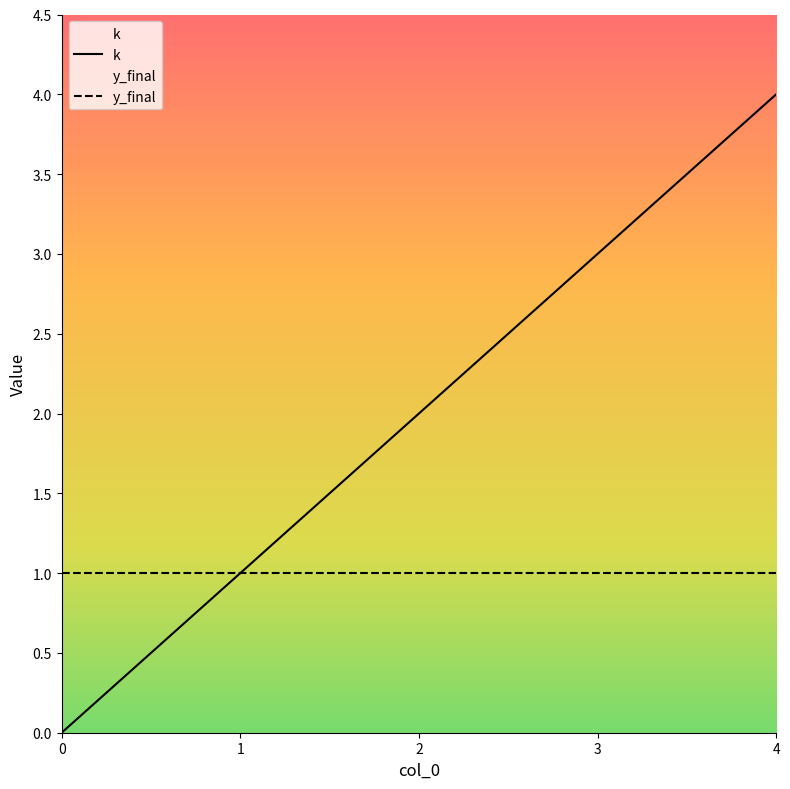

Which series has the largest total across all categories?

k